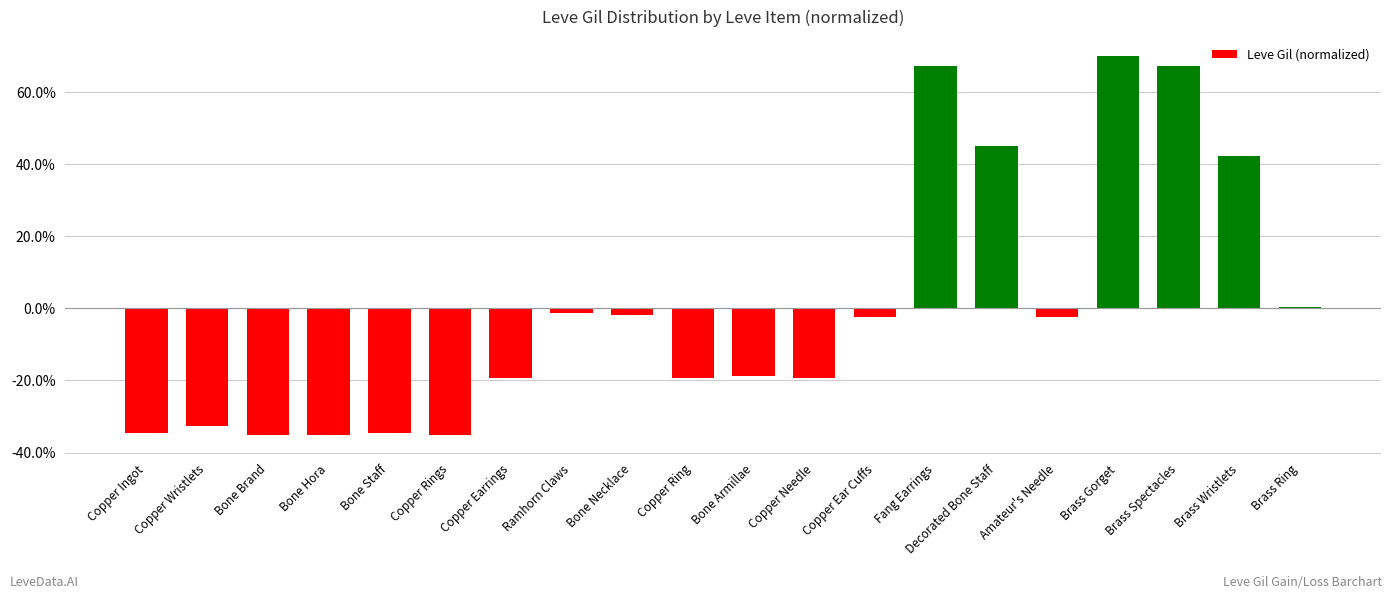

Is it true that the value at Brass Wristlets is 42.2?

True